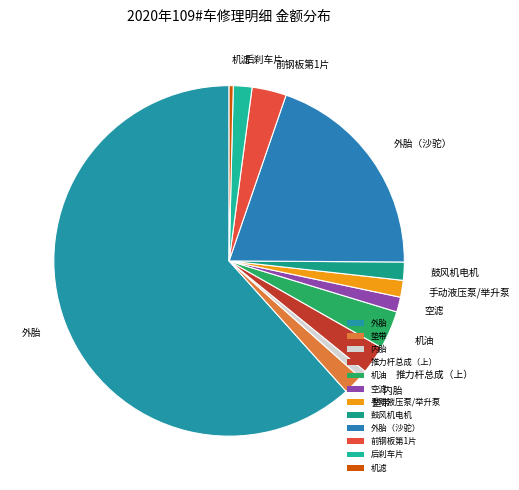

Which category has the biggest portion of the pie?

外胎